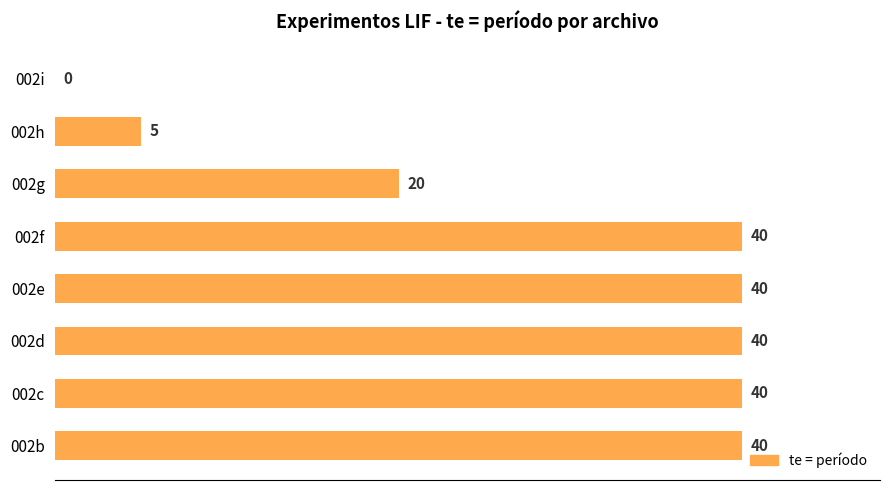

Are the bars horizontal?

Yes